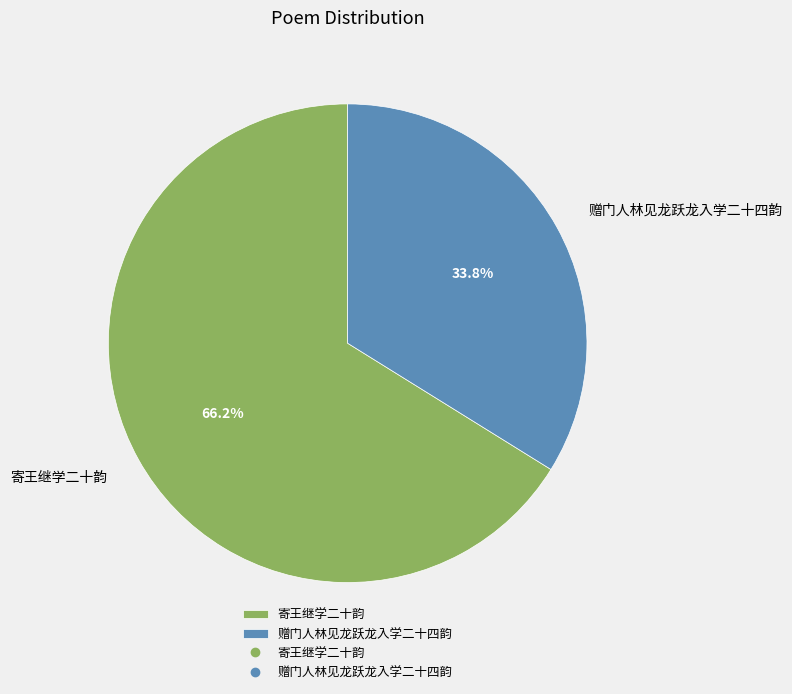

What portion of the pie excludes 赠门人林见龙跃龙入学二十四韵?

66.2%